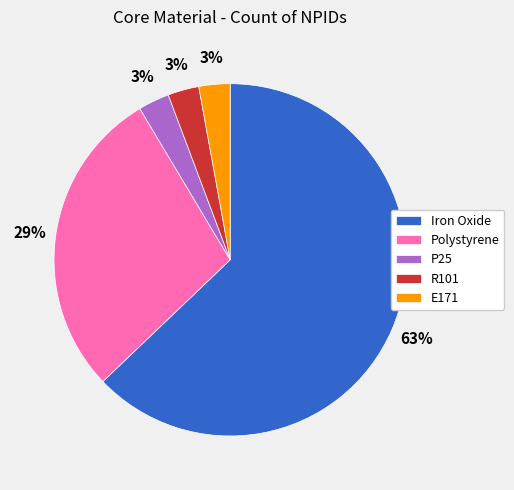

To the nearest percent, what portion does R101 represent?

3%